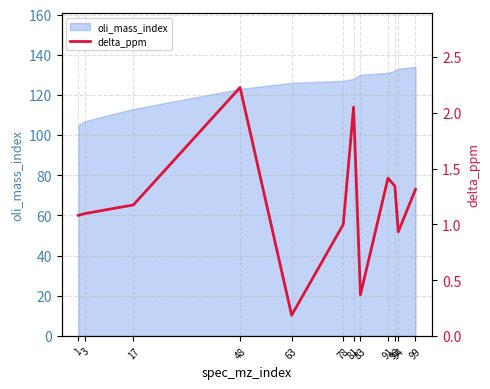

What is the smallest value displayed?

0.2